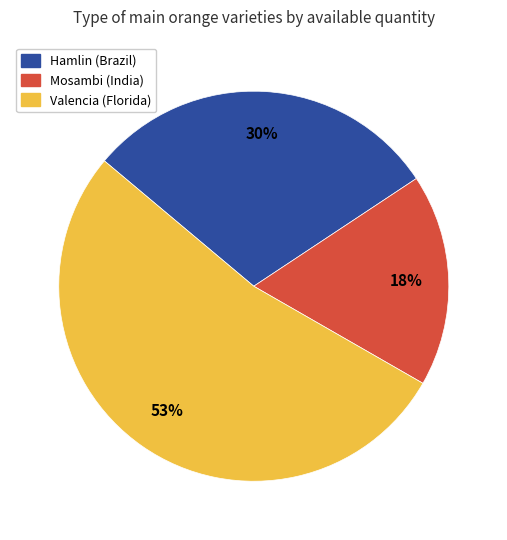

Between Valencia (Florida) and Mosambi (India), which is larger?

Valencia (Florida)